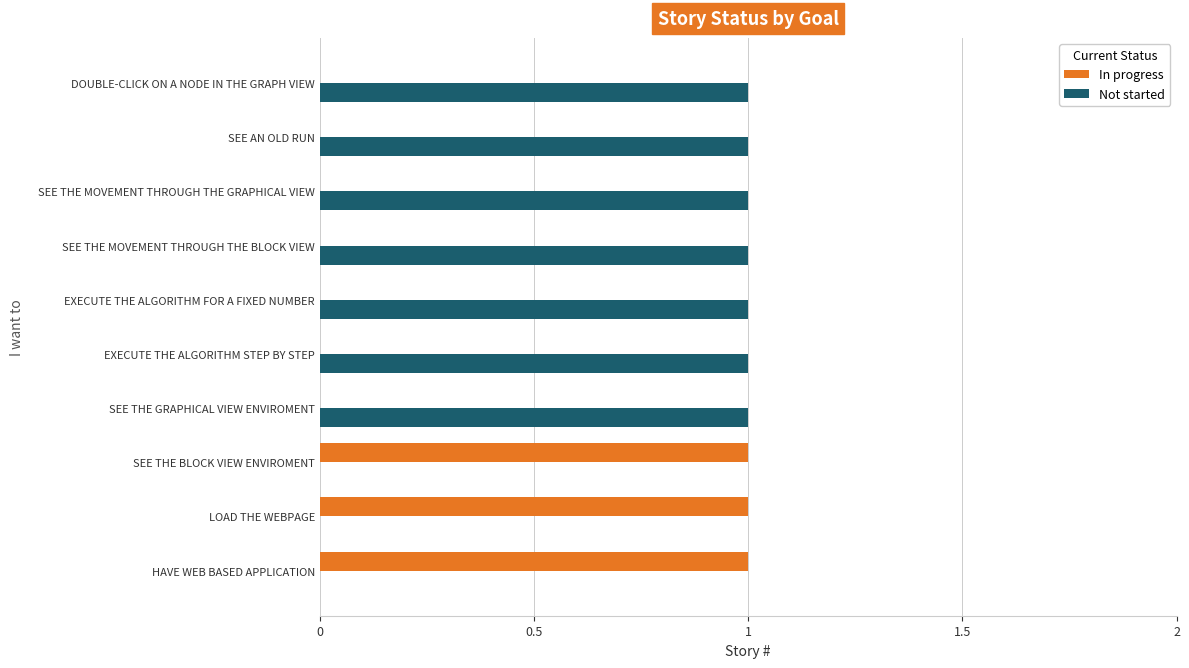

What is the maximum value shown in the chart?

1